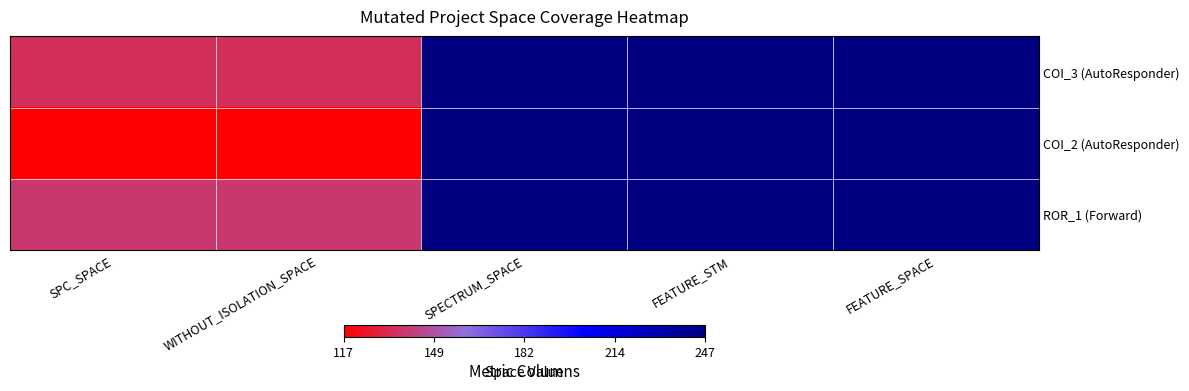

Reading left to right, what are all the values shown in this chart?

COI_3 (AutoResponder): SPC_SPACE=135	WITHOUT_ISOLATION_SPACE=135	SPECTRUM_SPACE=247	FEATURE_STM=247	FEATURE_SPACE=247
COI_2 (AutoResponder): SPC_SPACE=117	WITHOUT_ISOLATION_SPACE=117	SPECTRUM_SPACE=247	FEATURE_STM=247	FEATURE_SPACE=247
ROR_1 (Forward): SPC_SPACE=139	WITHOUT_ISOLATION_SPACE=139	SPECTRUM_SPACE=247	FEATURE_STM=247	FEATURE_SPACE=247